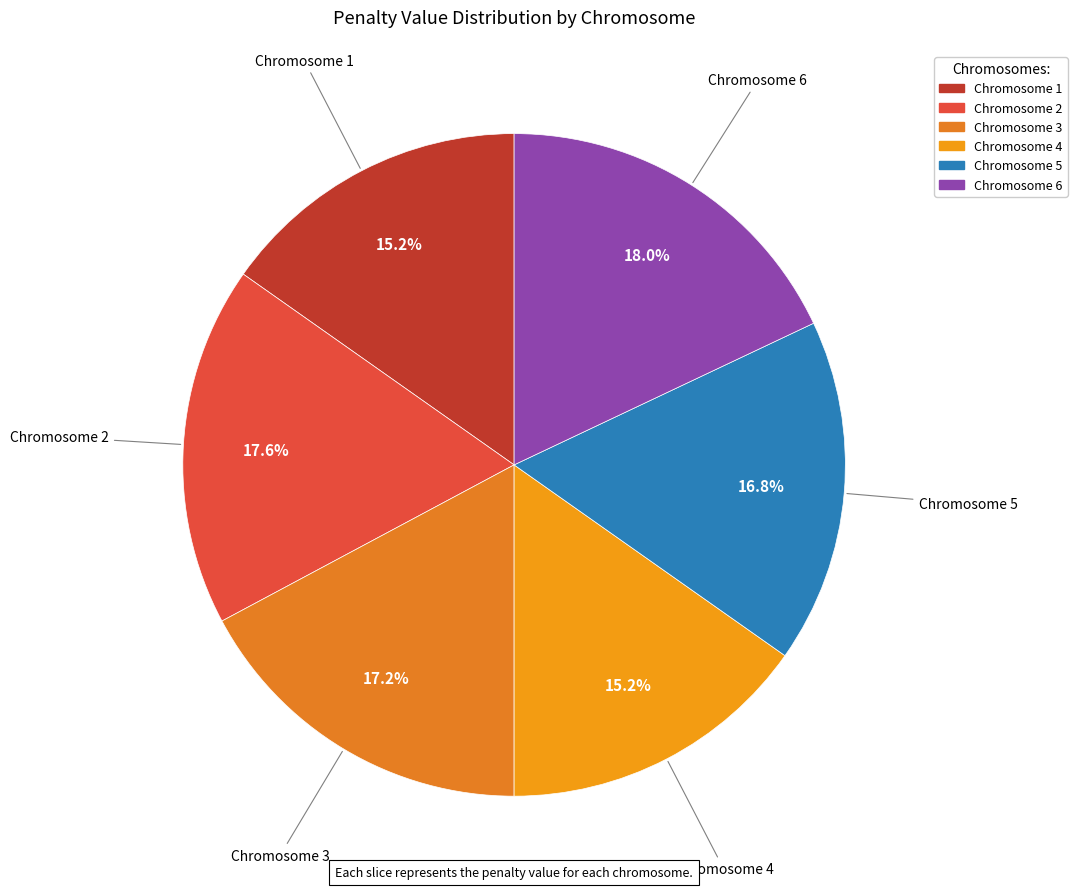

What is the ratio of the value at Chromosome 2 to the value at Chromosome 5?

1.0